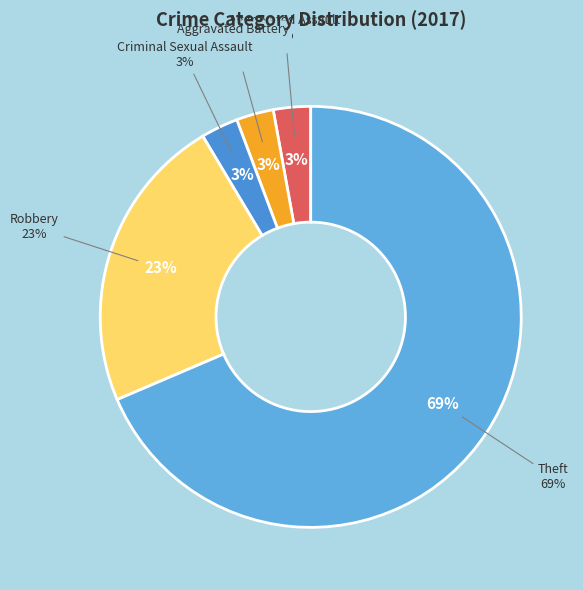

Count the number of slices in the pie.

7